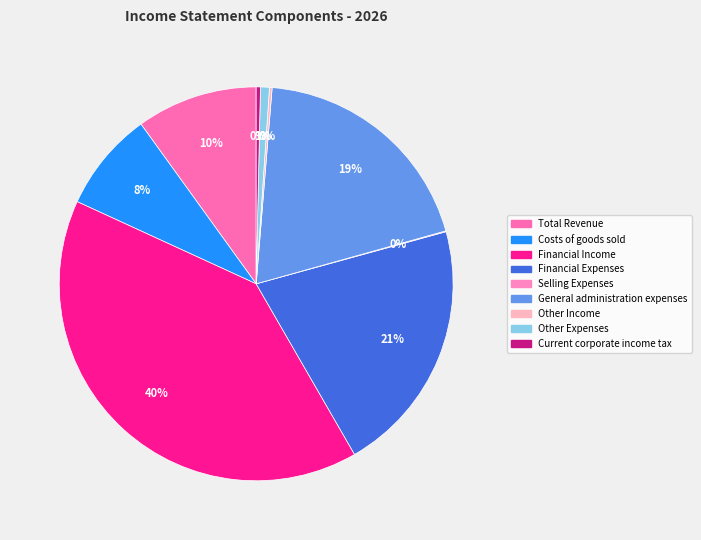

What is the smallest slice in the pie chart?

Selling Expenses